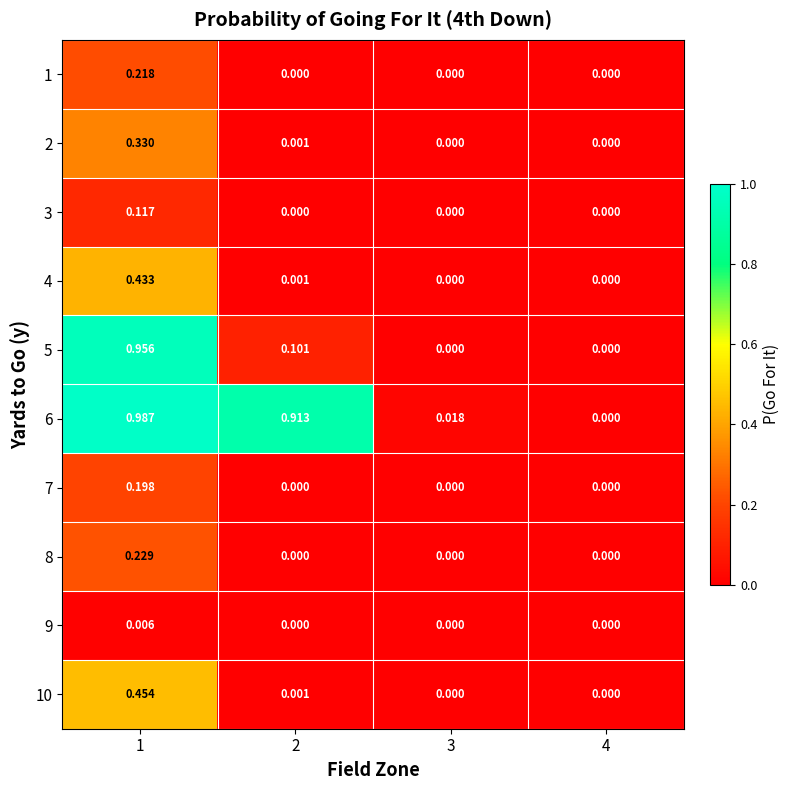

Is the value of 8 at 1 greater than the value of 3 at 2?

Yes